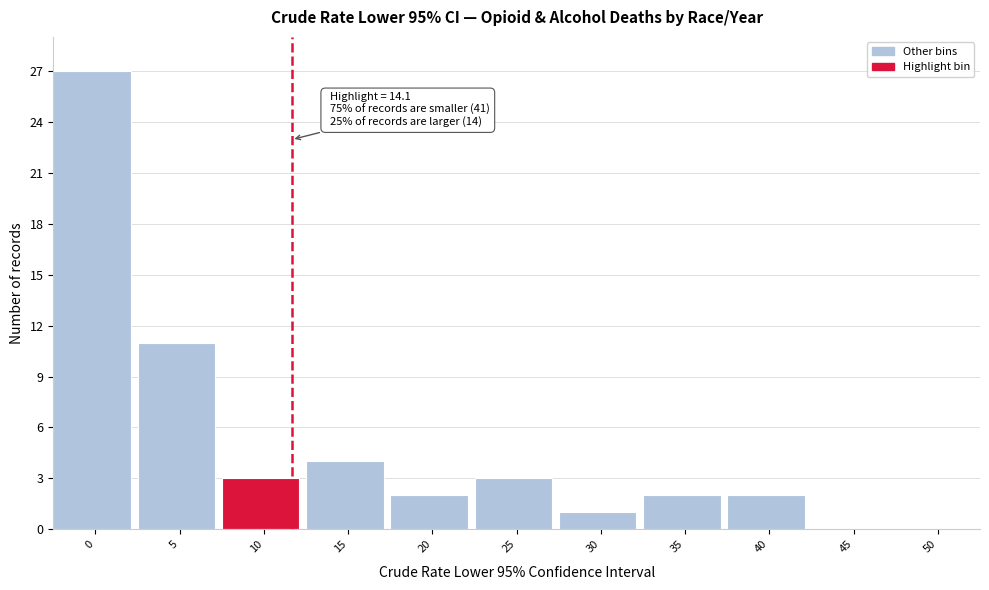

Reading right to left, list all the values displayed in this chart.

50=0	45=0	40=2	35=2	30=1	25=3	20=2	15=4	10=3	5=11	0=27